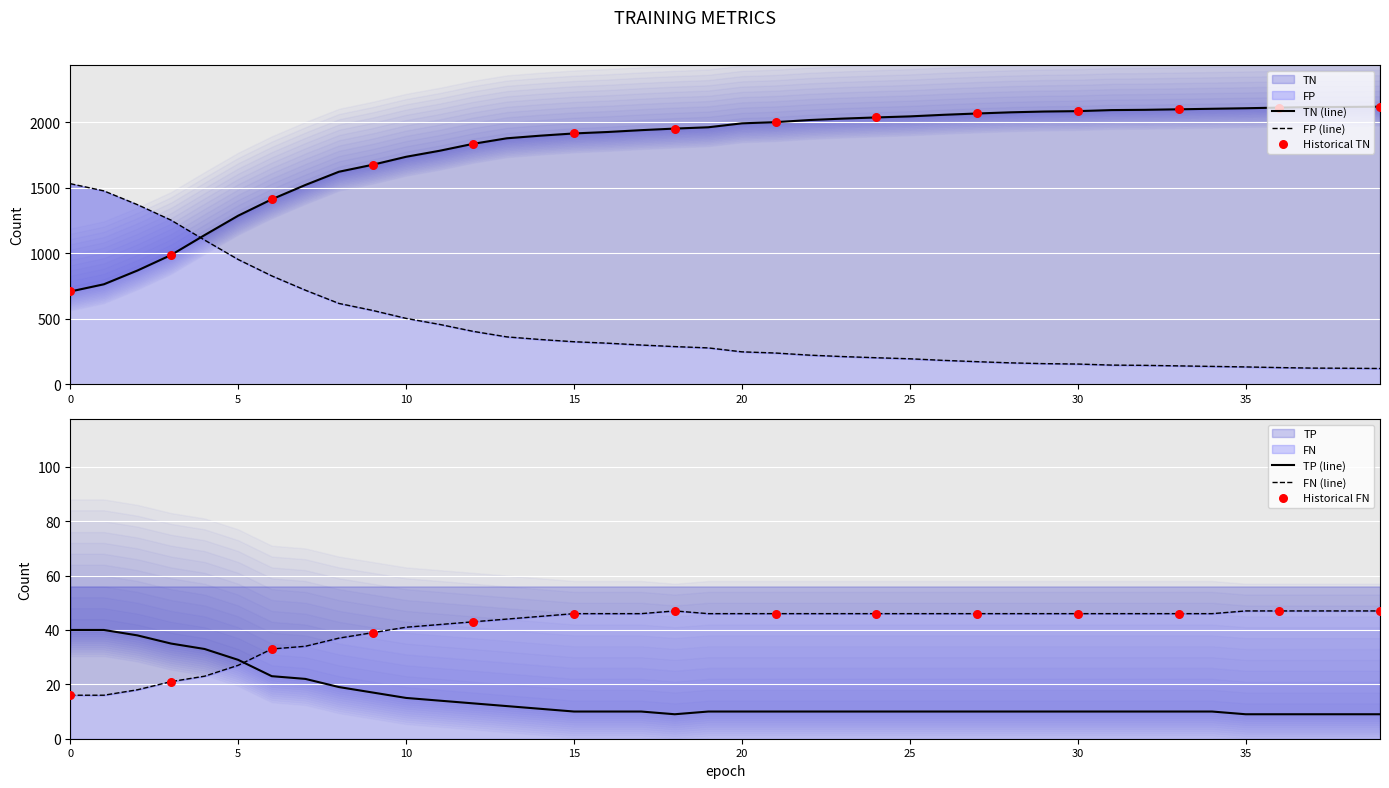

Which series has the largest total across all categories?

TN